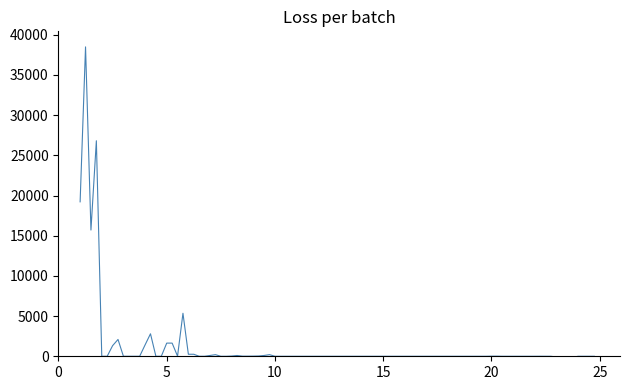

True or false: Εσοδο Μηνός (Προηγ.) and Προοδευτικό Σύνολο (Προηγ.) cross at least once.

False